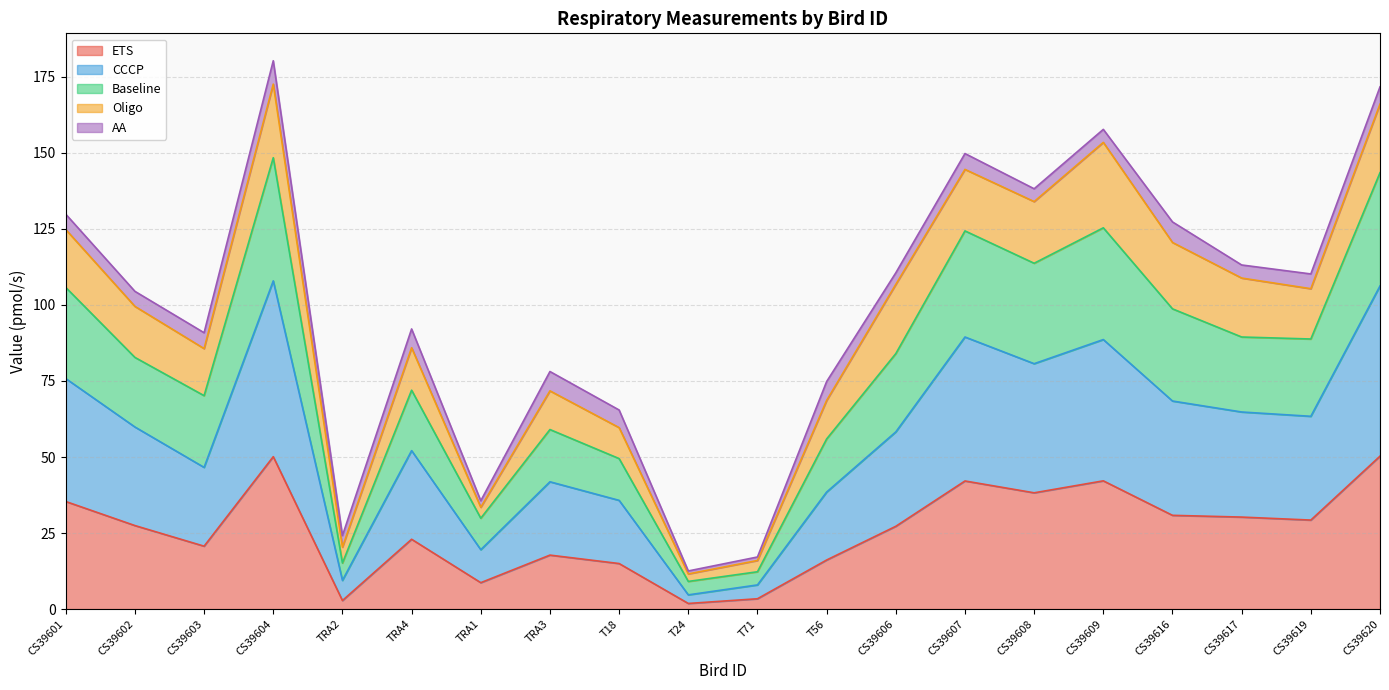

What is the maximum value for ETS?

50.3